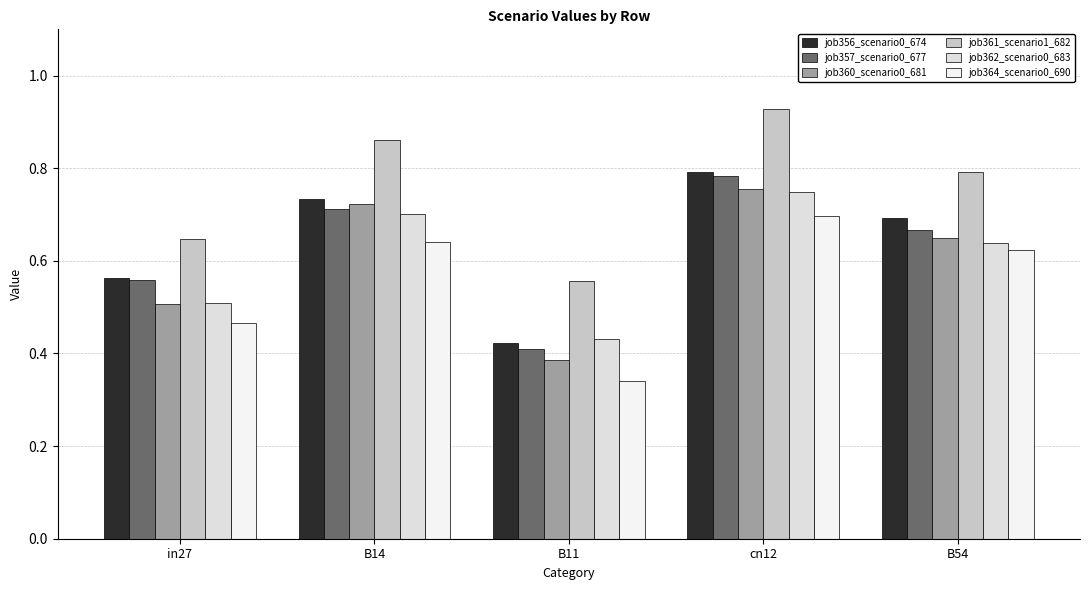

Count the number of data series in this chart.

6